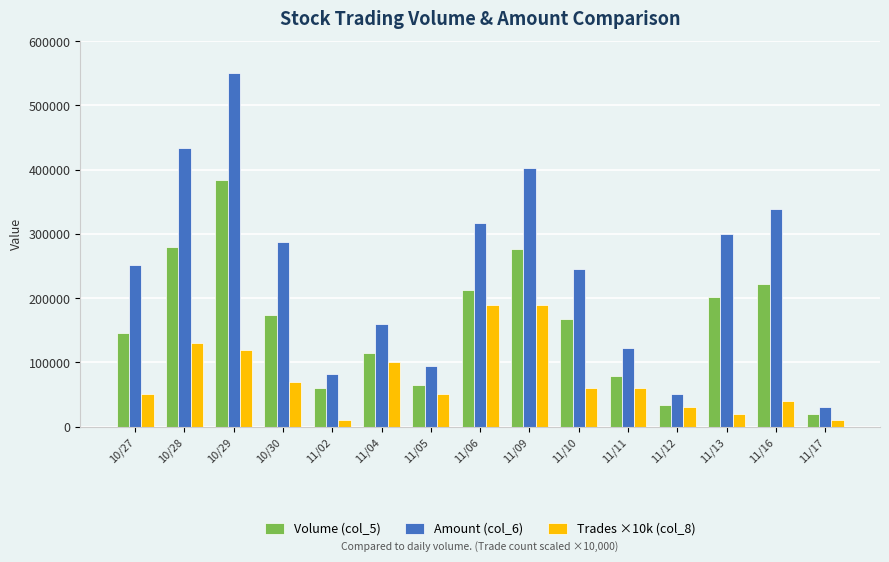

Reading left to right, transcribe all the data shown in this chart.

Volume (col_5): 10/27=146000	10/28=280000	10/29=384000	10/30=174000	11/02=60000	11/04=114000	11/05=65000	11/06=213000	11/09=276000	11/10=168000	11/11=78000	11/12=33000	11/13=201000	11/16=222000	11/17=20000
Amount (col_6): 10/27=251620	10/28=433550	10/29=550960	10/30=286830	11/02=82200	11/04=159370	11/05=94380	11/06=316670	11/09=402510	11/10=244910	11/11=122080	11/12=50140	11/13=299430	11/16=338320	11/17=31000
Trades ×10k (col_8): 10/27=50000	10/28=130000	10/29=120000	10/30=70000	11/02=10000	11/04=100000	11/05=50000	11/06=190000	11/09=190000	11/10=60000	11/11=60000	11/12=30000	11/13=20000	11/16=40000	11/17=10000